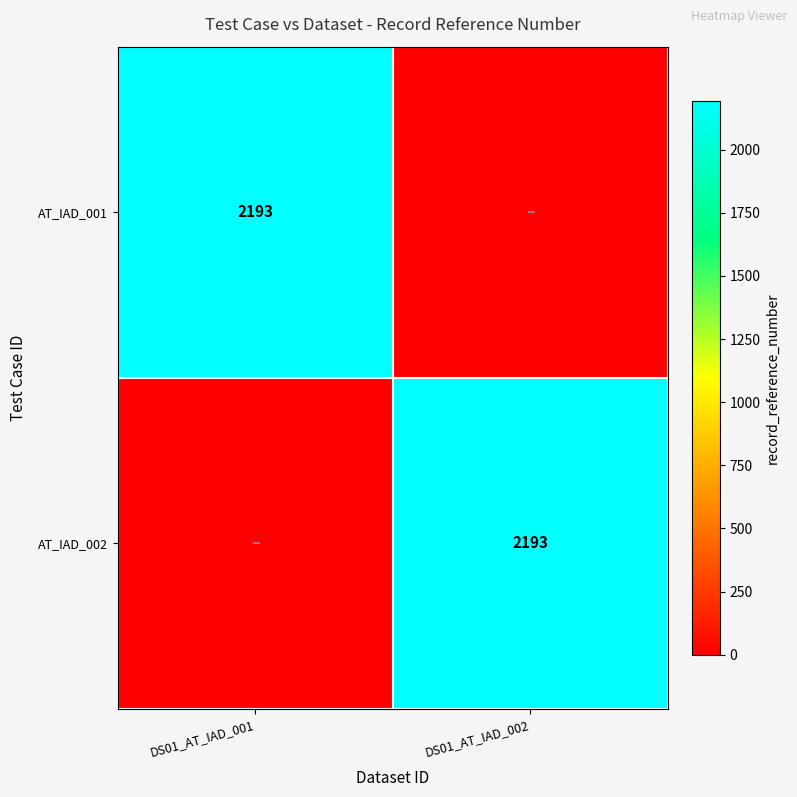

Is it true that AT_IAD_001 equals 689 at DS01_AT_IAD_001?

False